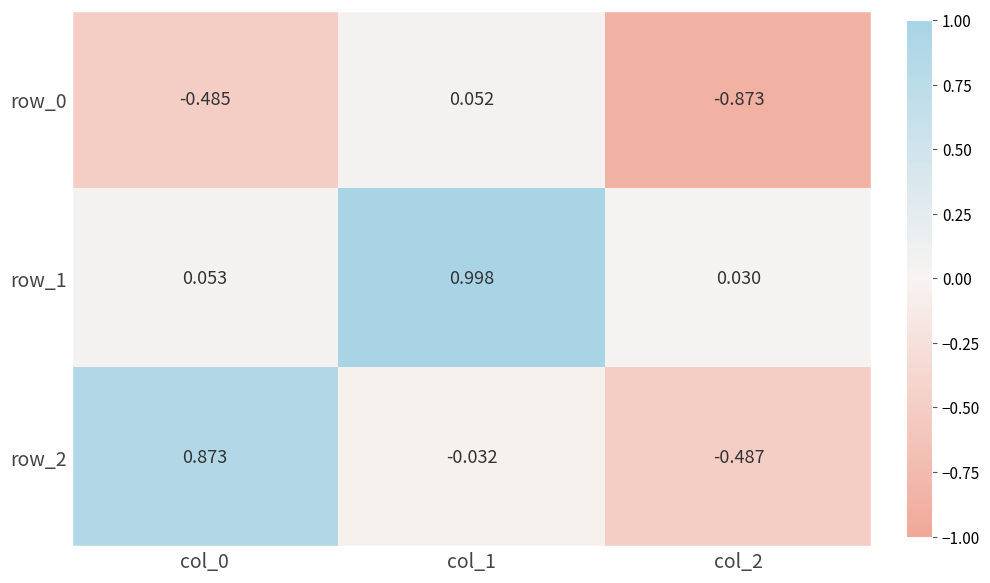

Is the value of row_2 at col_0 greater than the value of row_1 at col_2?

Yes